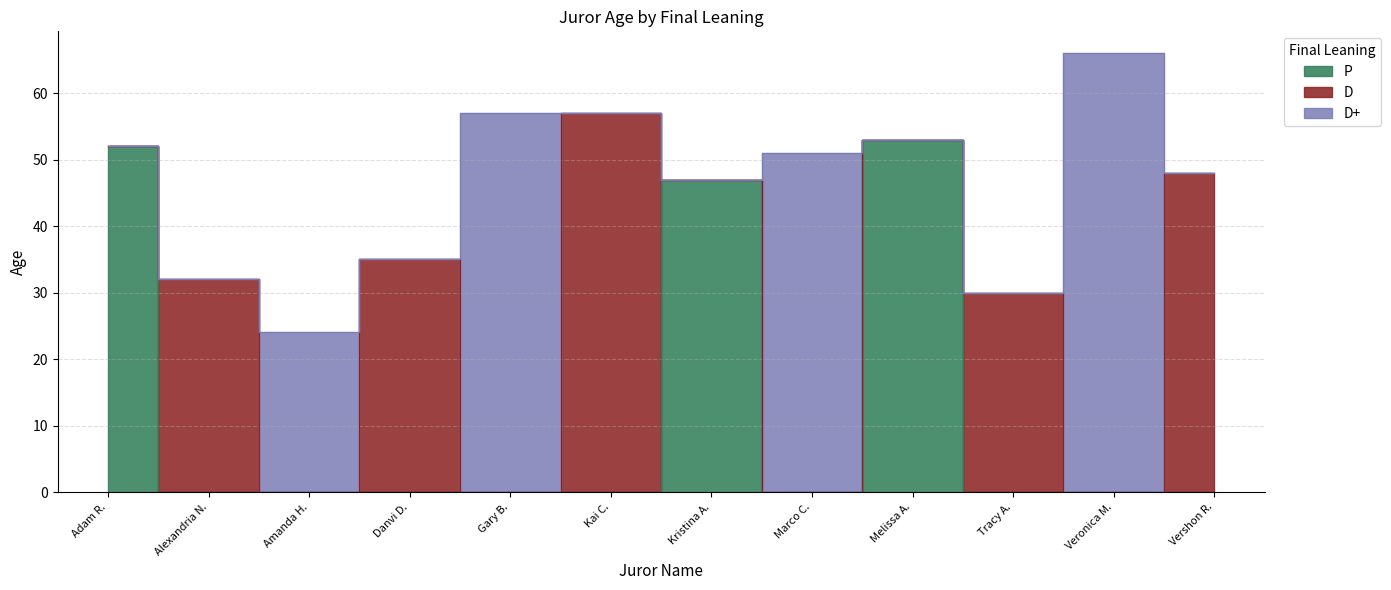

What is the highest value of the D series?

57